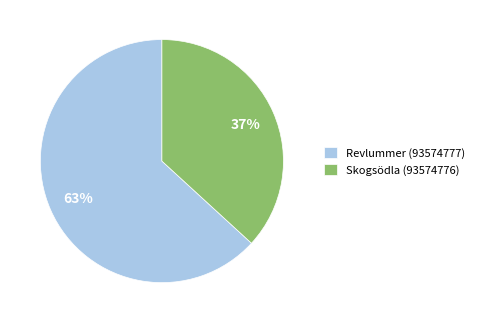

The Skogsödla (93574776) slice represents 37% of the pie. True or false?

True